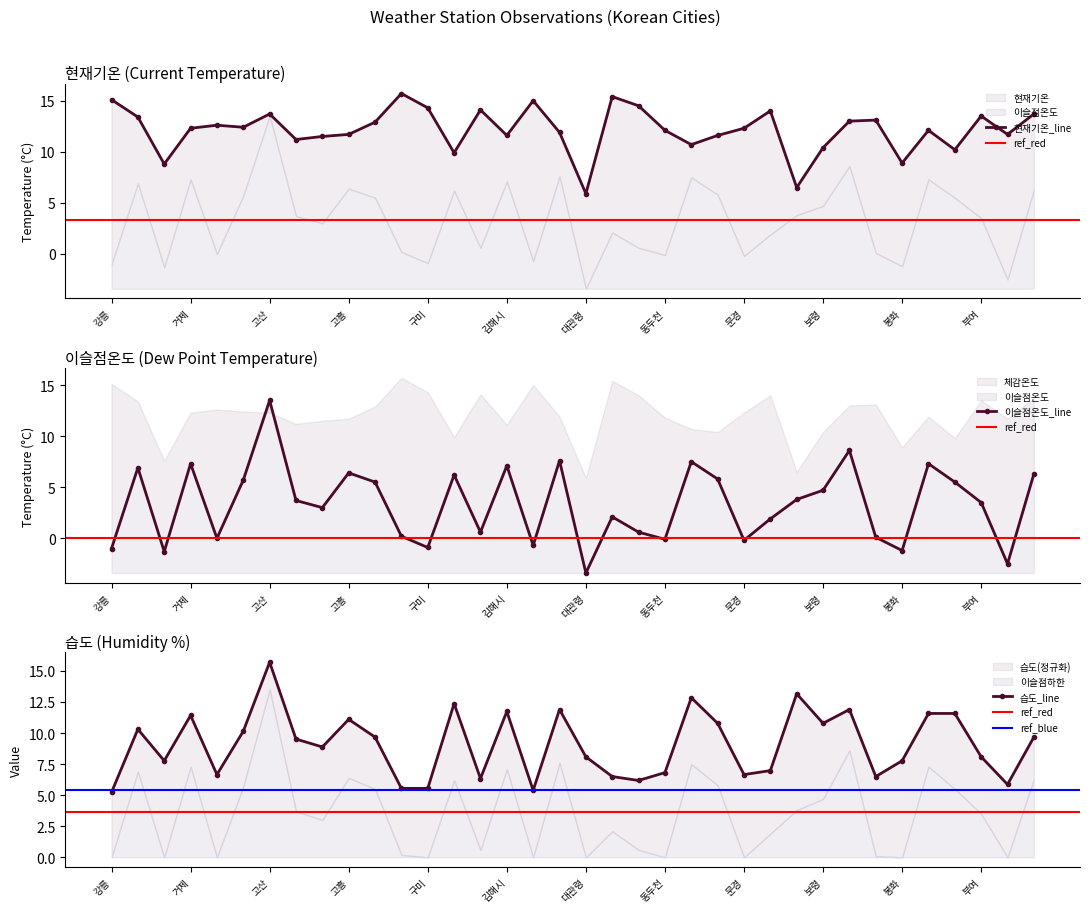

Which series has the largest range (max minus min)?

이슬점온도